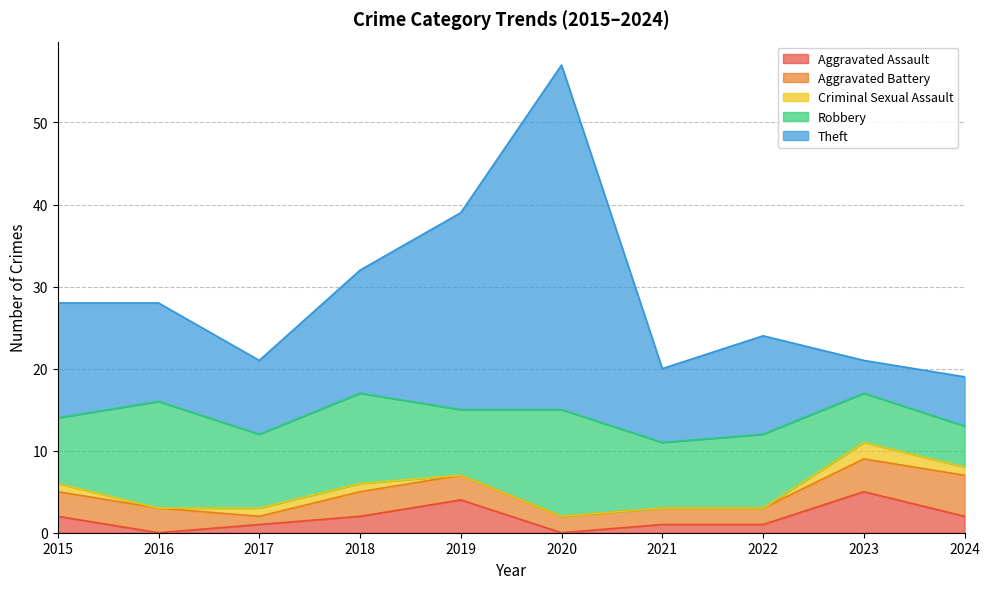

True or false: Robbery and Criminal Sexual Assault cross at least once.

False